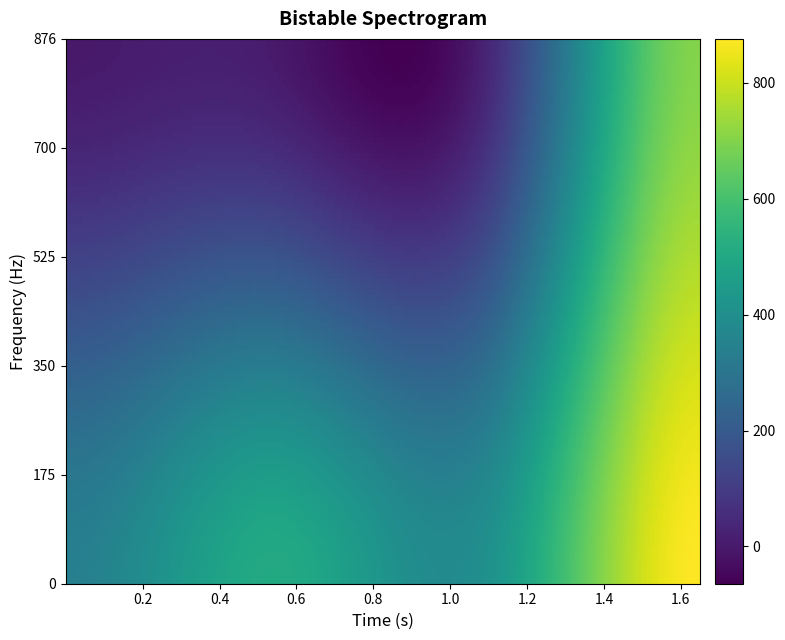

How many values in the 45 series are below 506?

2